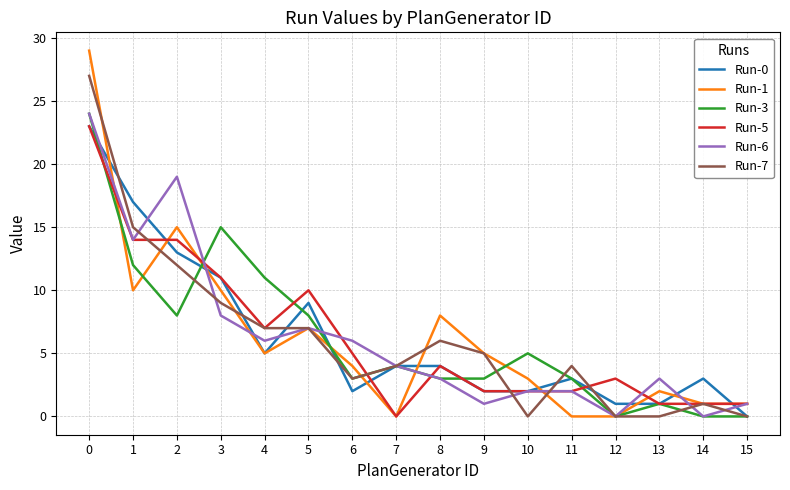

What is the maximum value for Run-5?

23